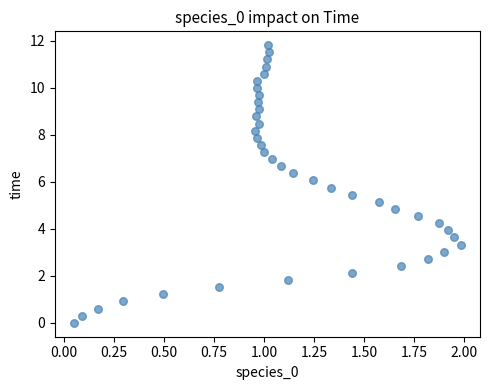

What is the range of X values (max minus min)?

1.9